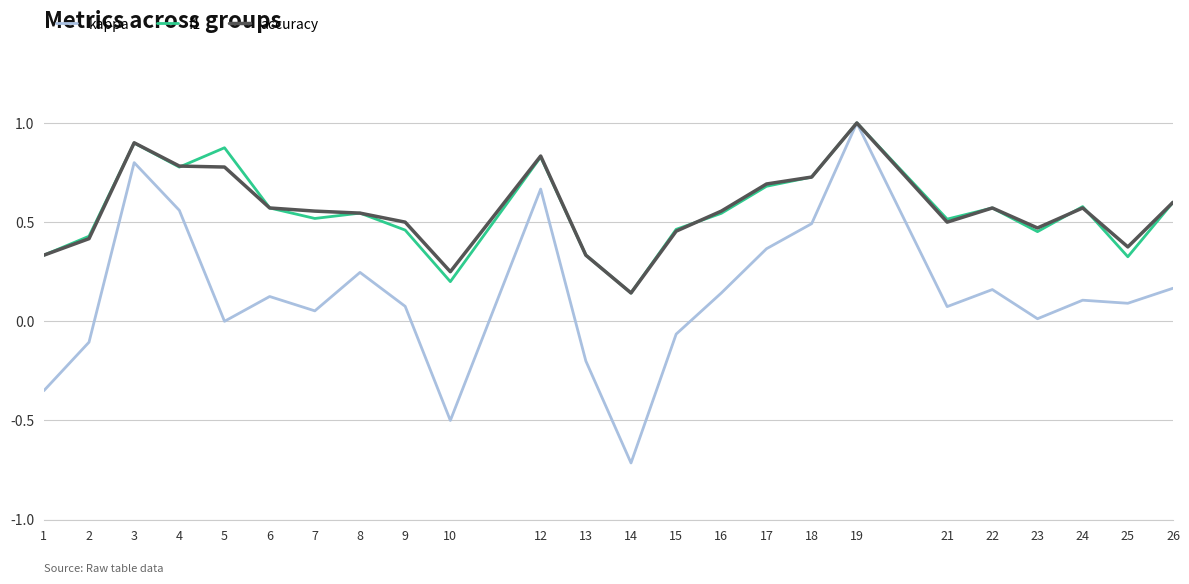

The value of accuracy at 21 is 0.5. True or false?

True